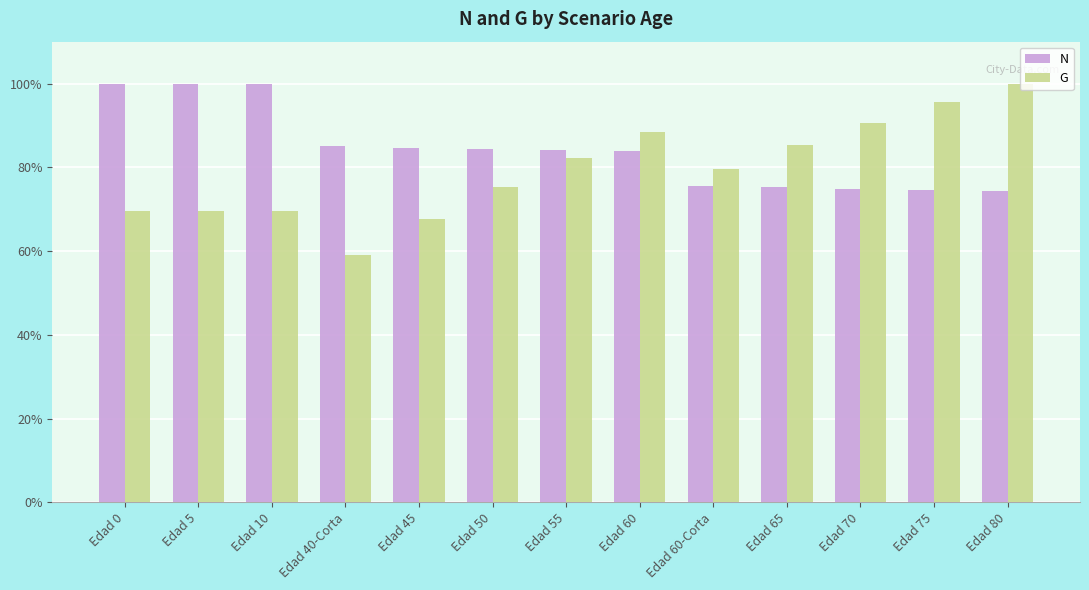

Is it true that N equals 154.8 at Edad 0?

False